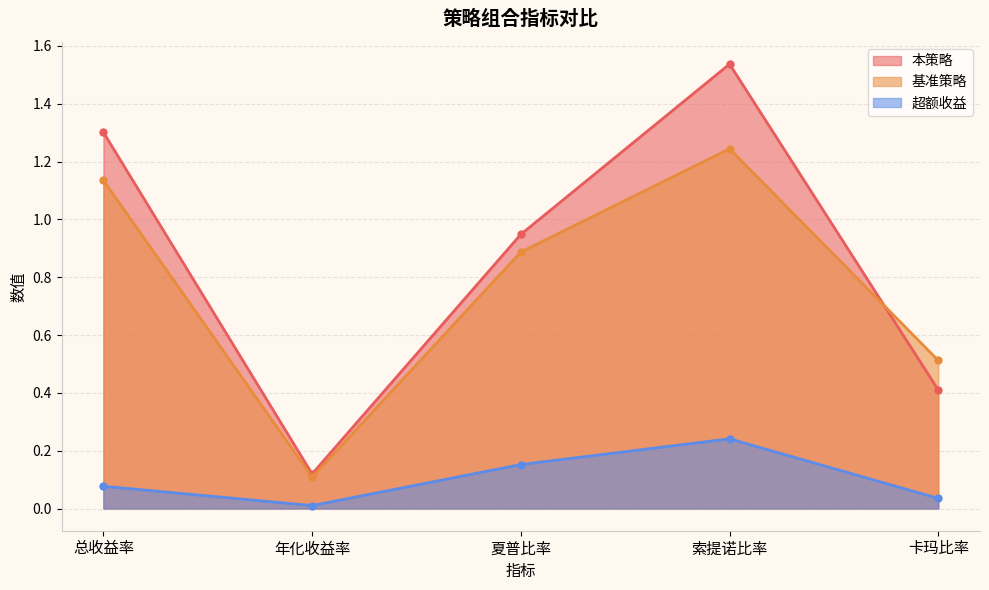

What is the sum of all 本策略 values?

4.3